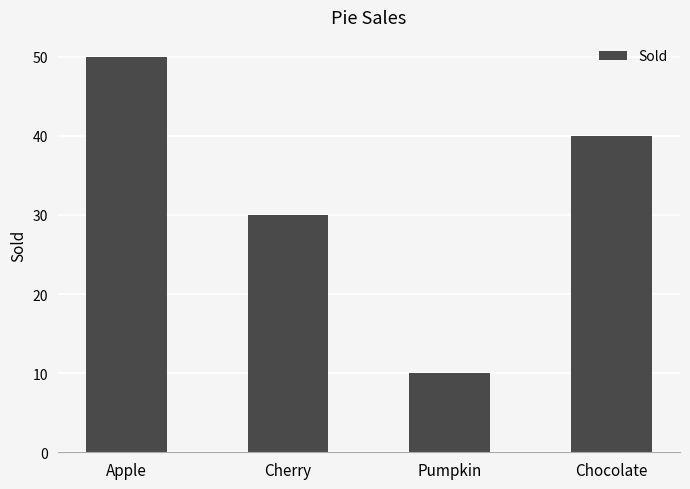

Reading left to right, transcribe all the data shown in this chart.

50	30	10	40